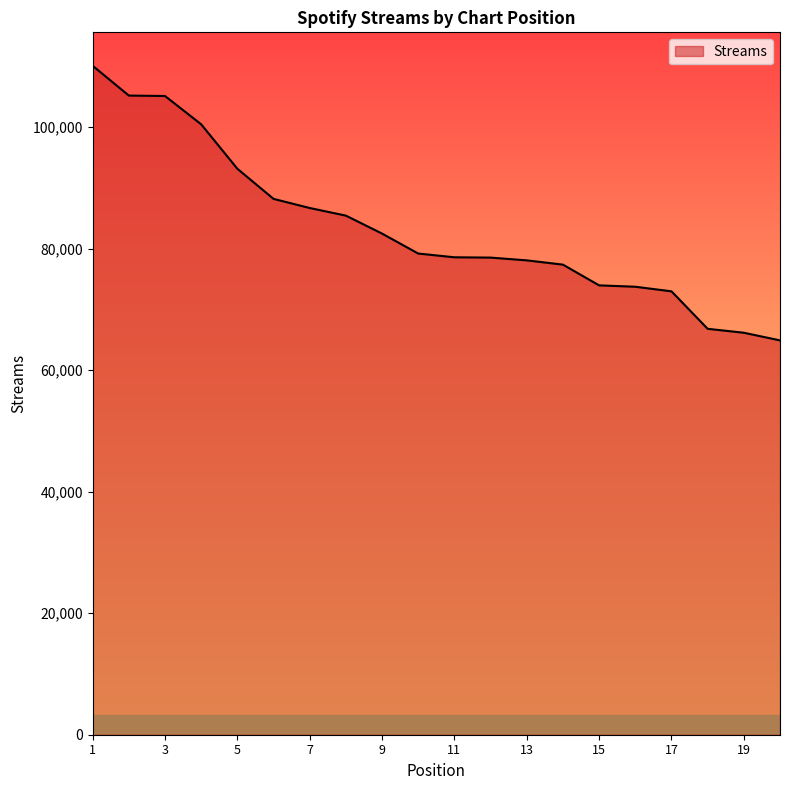

What is the difference between the maximum and minimum values?

45188